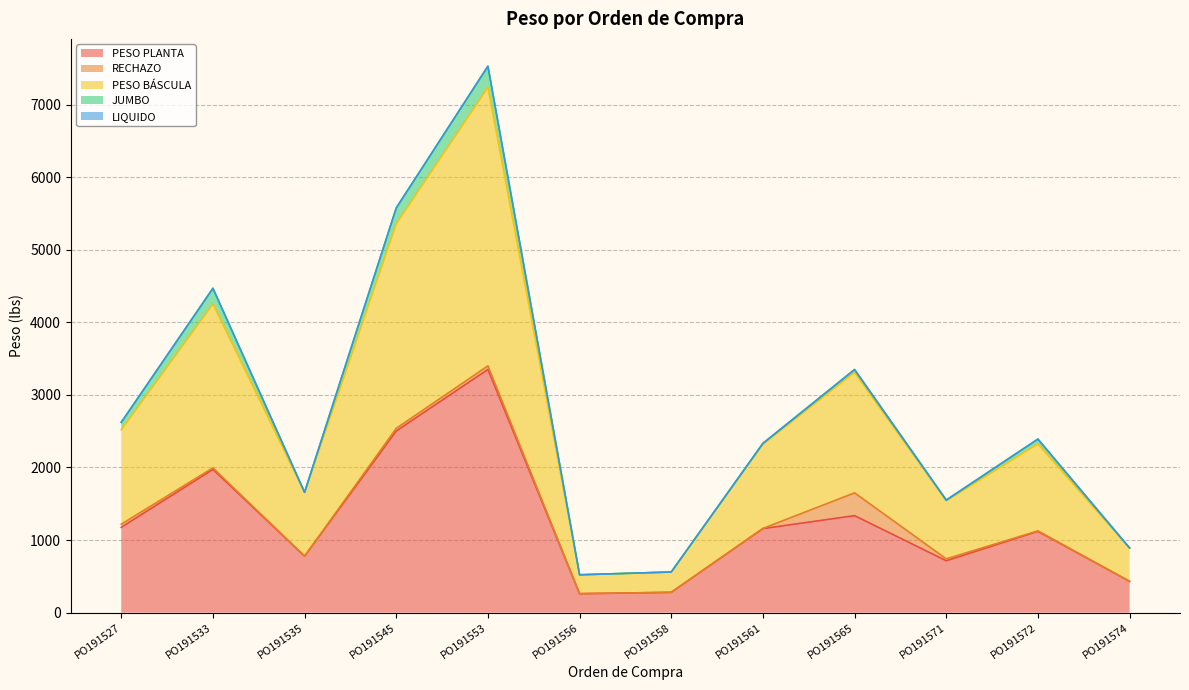

What are all the series names shown in the legend?

PESO PLANTA, RECHAZO, PESO BÁSCULA, JUMBO, LIQUIDO